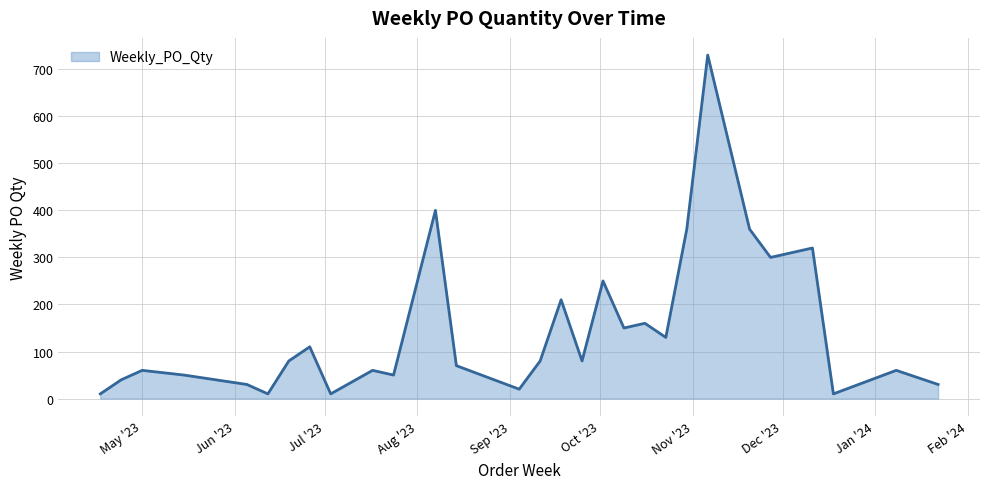

What is the maximum value shown in the chart?

730